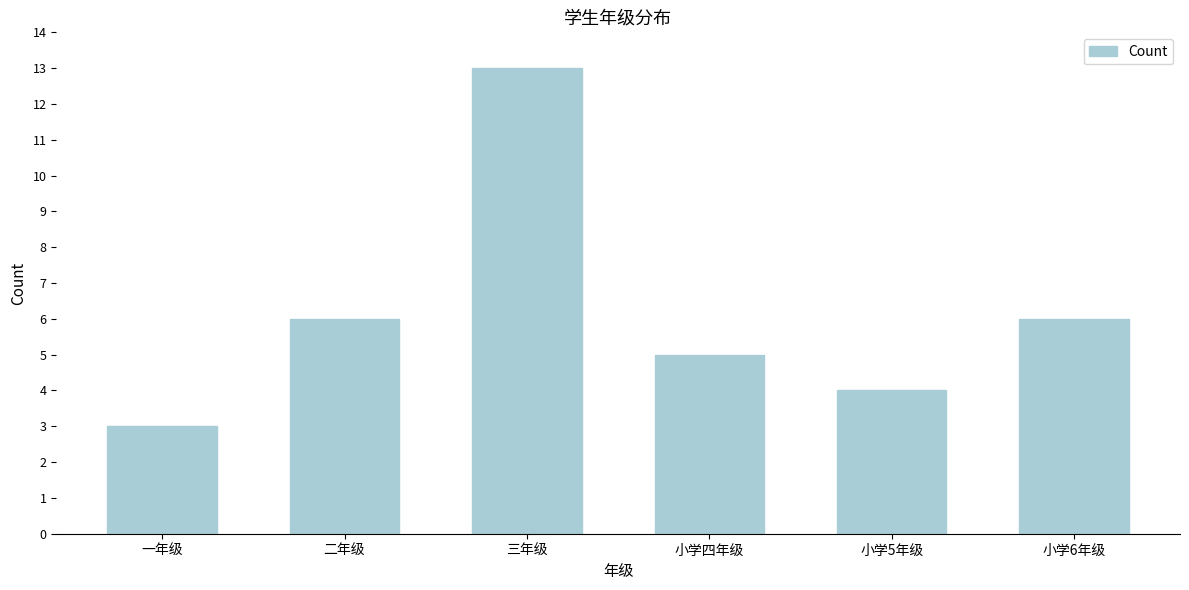

Reading left to right, transcribe all the data shown in this chart.

3	6	13	5	4	6